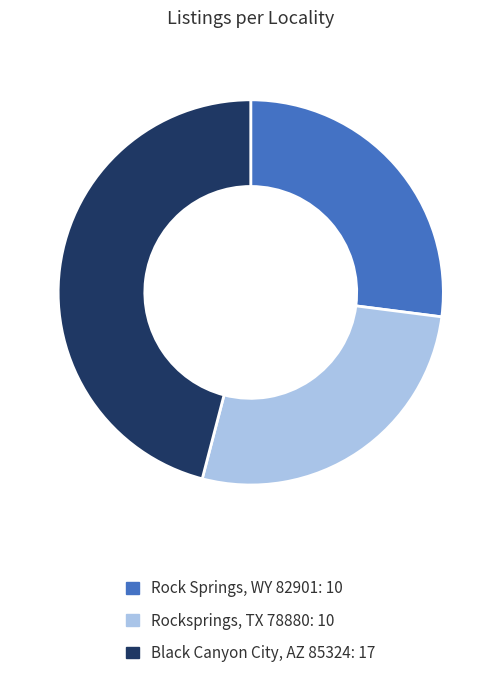

What is the largest slice in the pie chart?

Black Canyon City, AZ 85324